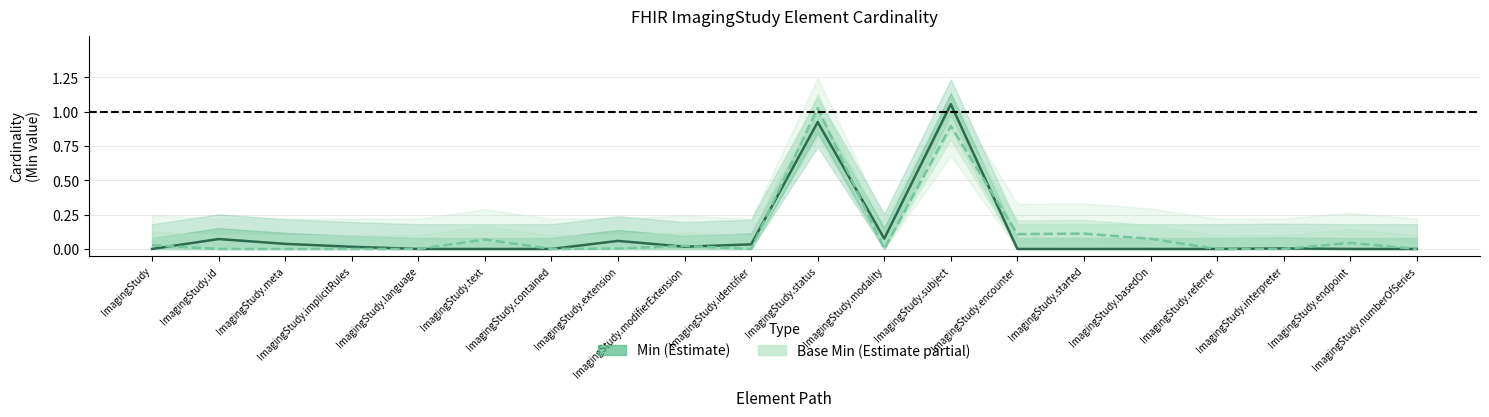

Is the value of Min at ImagingStudy.numberOfSeries greater than the value of Base Min at ImagingStudy.meta?

No